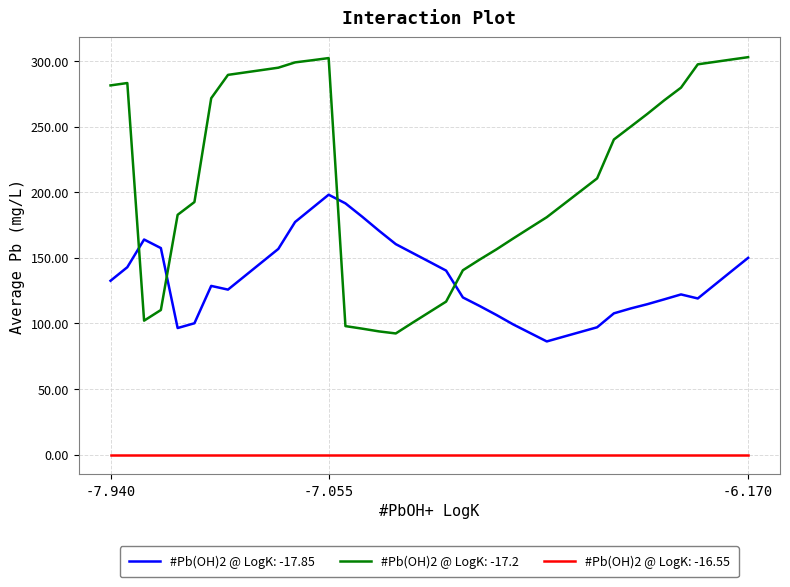

List the series in order of their overall mean, highest first.

#Pb(OH)2 @ LogK: -17.2, #Pb(OH)2 @ LogK: -17.85, #Pb(OH)2 @ LogK: -16.55